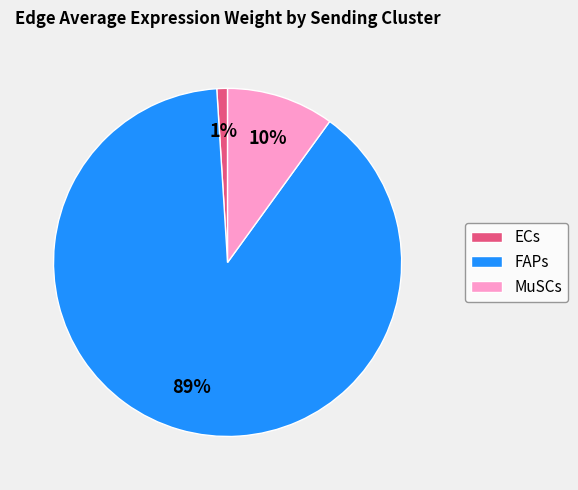

What is the majority slice?

FAPs